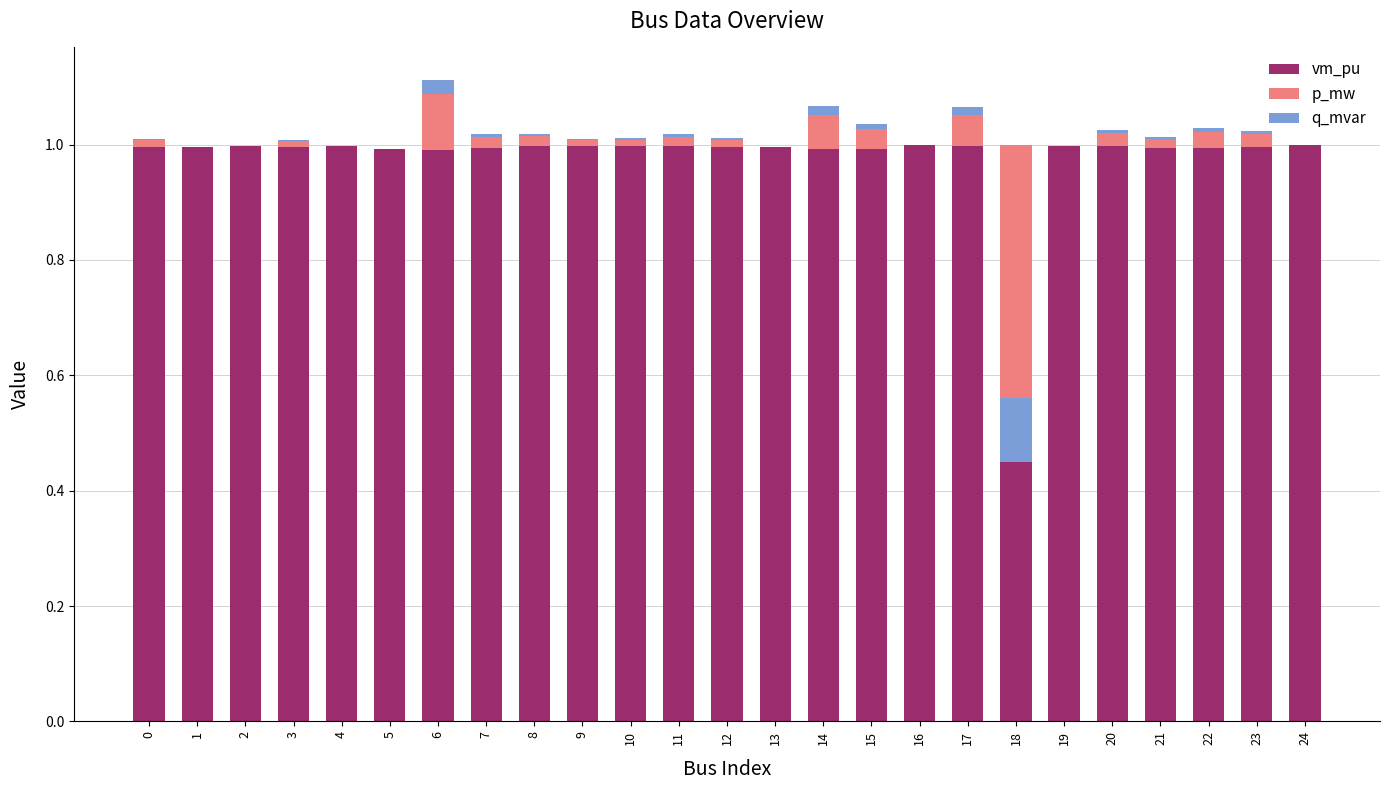

Reading left to right, list all the values displayed in this chart.

vm_pu: 0=1.0	1=1.0	2=1.0	3=1.0	4=1.0	5=1.0	6=1.0	7=1.0	8=1.0	9=1.0	10=1.0	11=1.0	12=1.0	13=1.0	14=1.0	15=1.0	16=1.0	17=1.0	18=1.0	19=1.0	20=1.0	21=1.0	22=1.0	23=1.0	24=1.0
p_mw: 0=0.0	1=0.0	2=0.0	3=0.0	4=0.0	5=0.0	6=0.1	7=0.0	8=0.0	9=0.0	10=0.0	11=0.0	12=0.0	13=0.0	14=0.1	15=0.0	16=0.0	17=0.1	18=-0.4	19=0.0	20=0.0	21=0.0	22=0.0	23=0.0	24=0.0
q_mvar: 0=0.0	1=0.0	2=0.0	3=0.0	4=0.0	5=0.0	6=0.0	7=0.0	8=0.0	9=0.0	10=0.0	11=0.0	12=0.0	13=0.0	14=0.0	15=0.0	16=0.0	17=0.0	18=-0.1	19=0.0	20=0.0	21=0.0	22=0.0	23=0.0	24=0.0